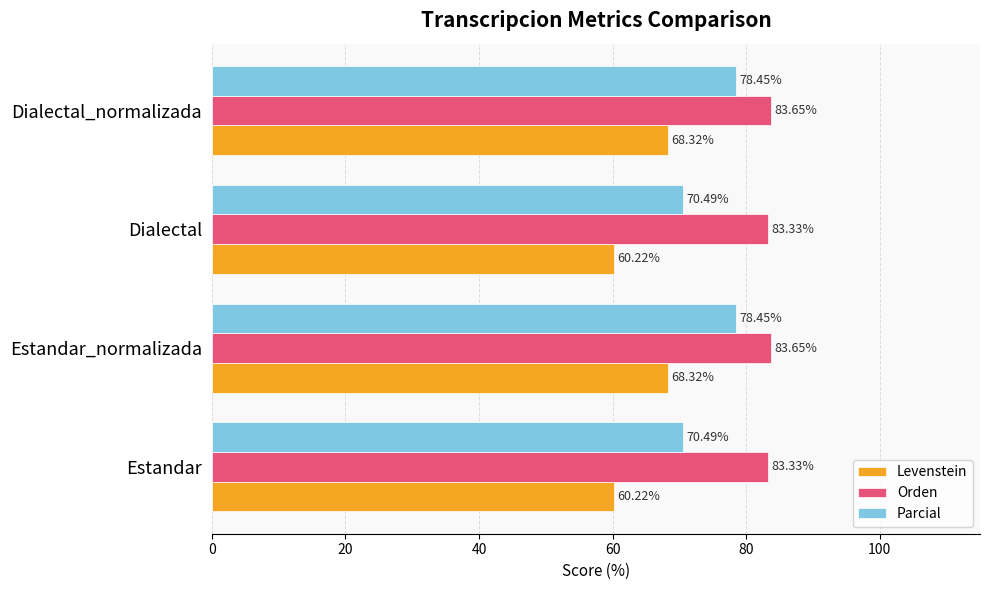

List the series in order of their overall mean, highest first.

Orden, Parcial, Levenstein